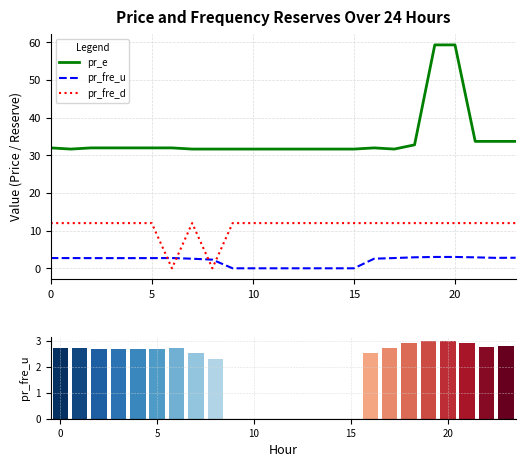

Between 7 and 10, which series saw the biggest shift?

pr_fre_u